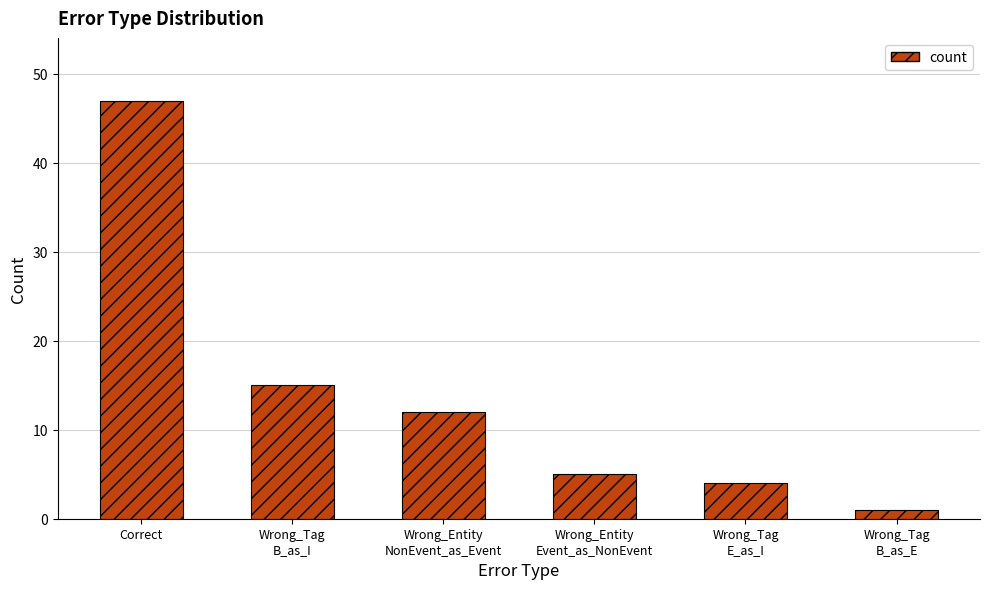

What position from the left is Wrong_Tag
B_as_I?

2